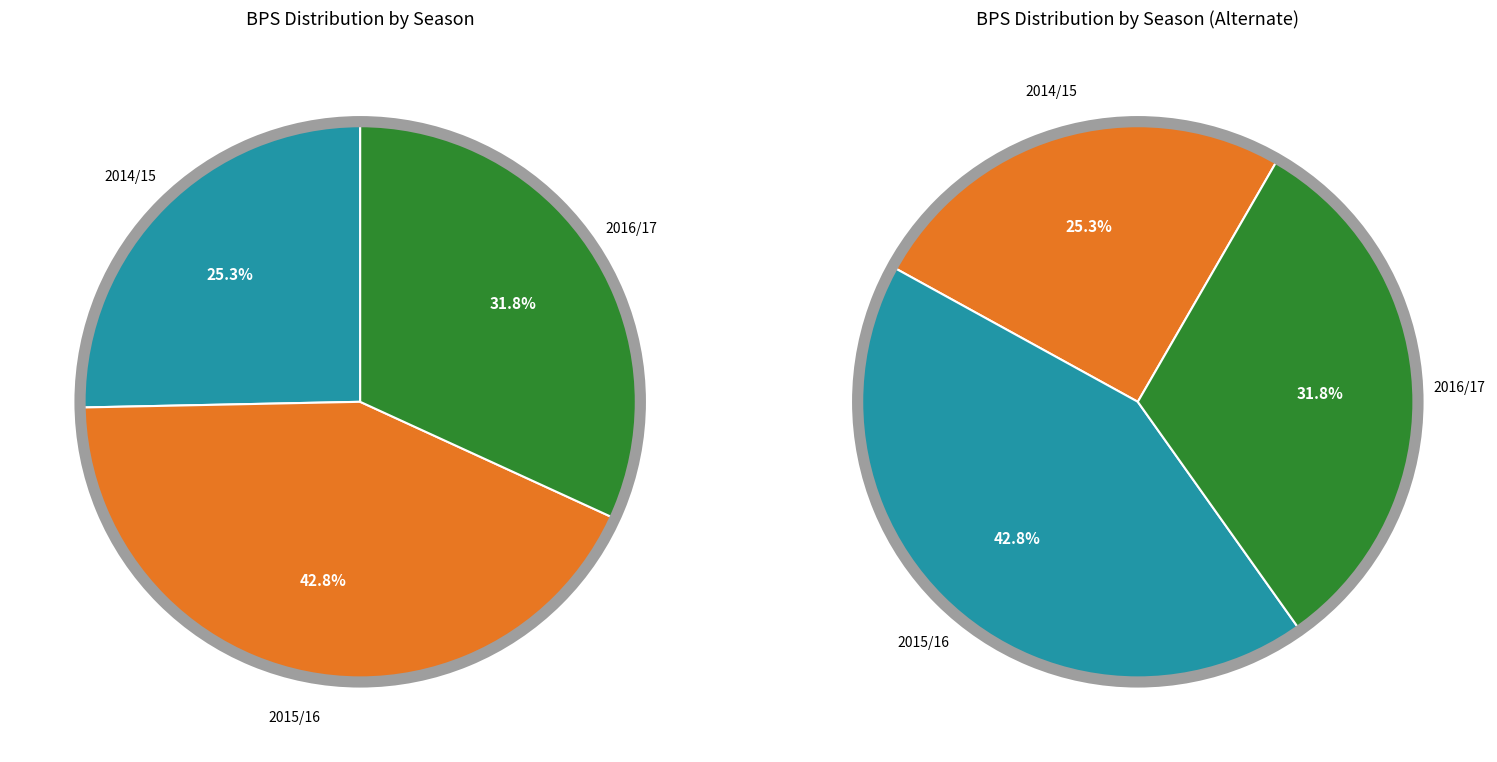

Combined, do 2016/17 (assists=0) and 2014/15 (assists=0) account for over 50%?

Yes